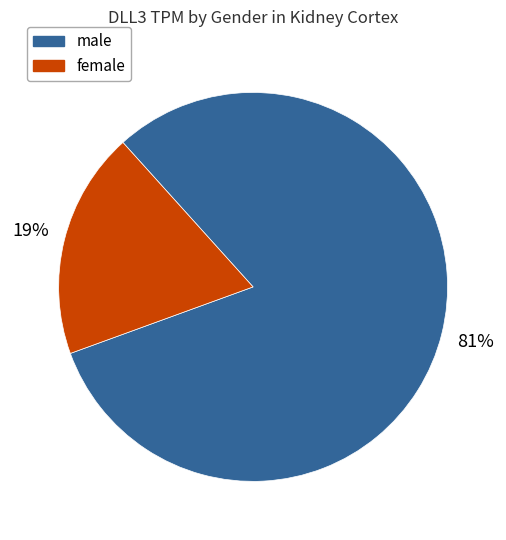

To the nearest percent, what is the difference between the largest and smallest slice percentages?

62%